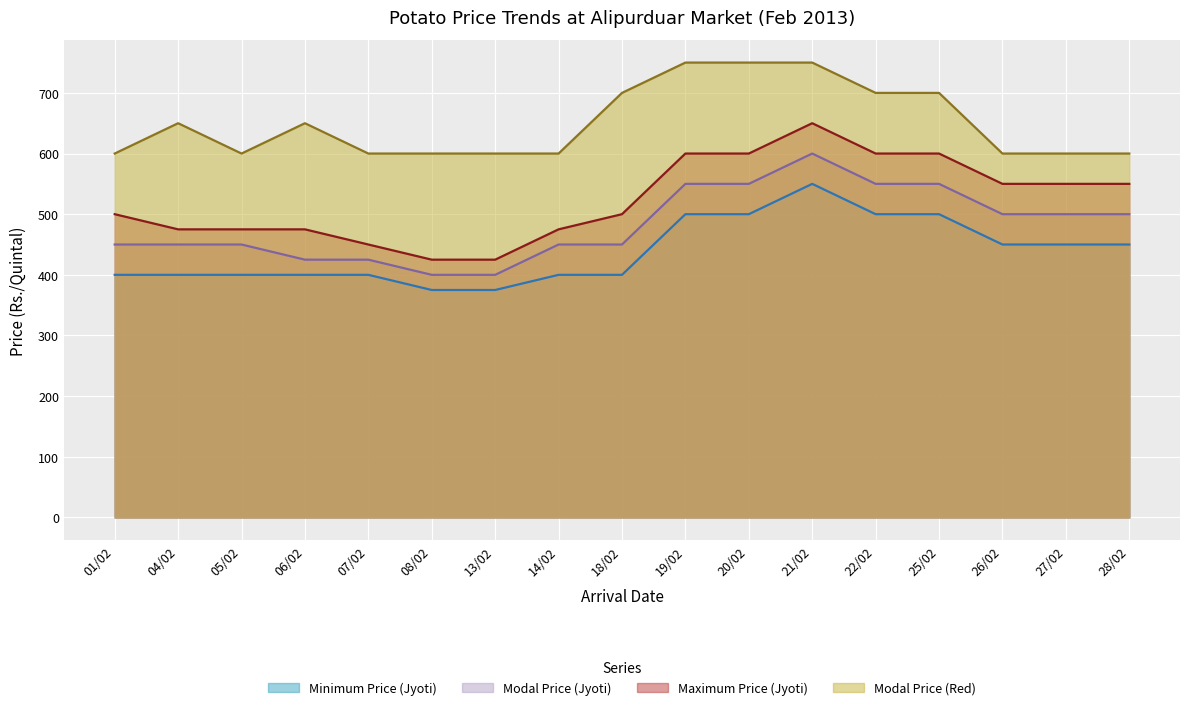

True or false: Minimum Price (Jyoti) and Modal Price (Jyoti) intersect in this chart.

False